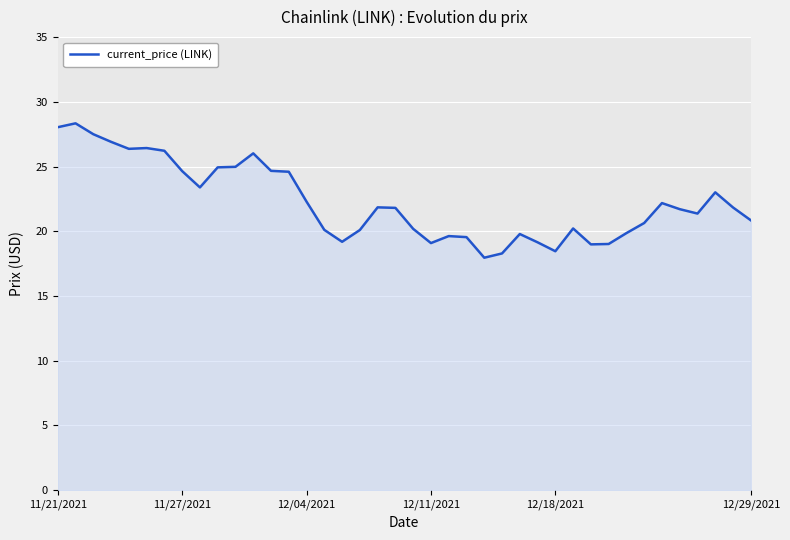

What is the maximum value shown in the chart?

28.3